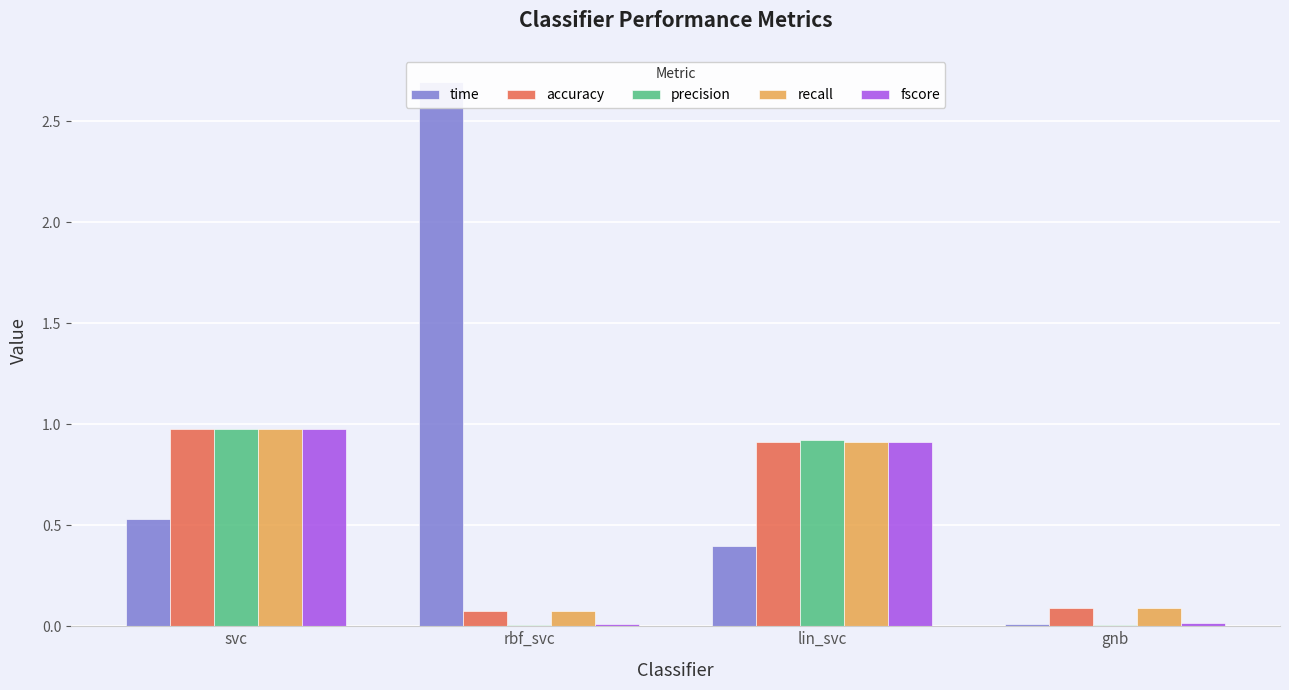

True or false: precision has a value of 0.0 at gnb.

True